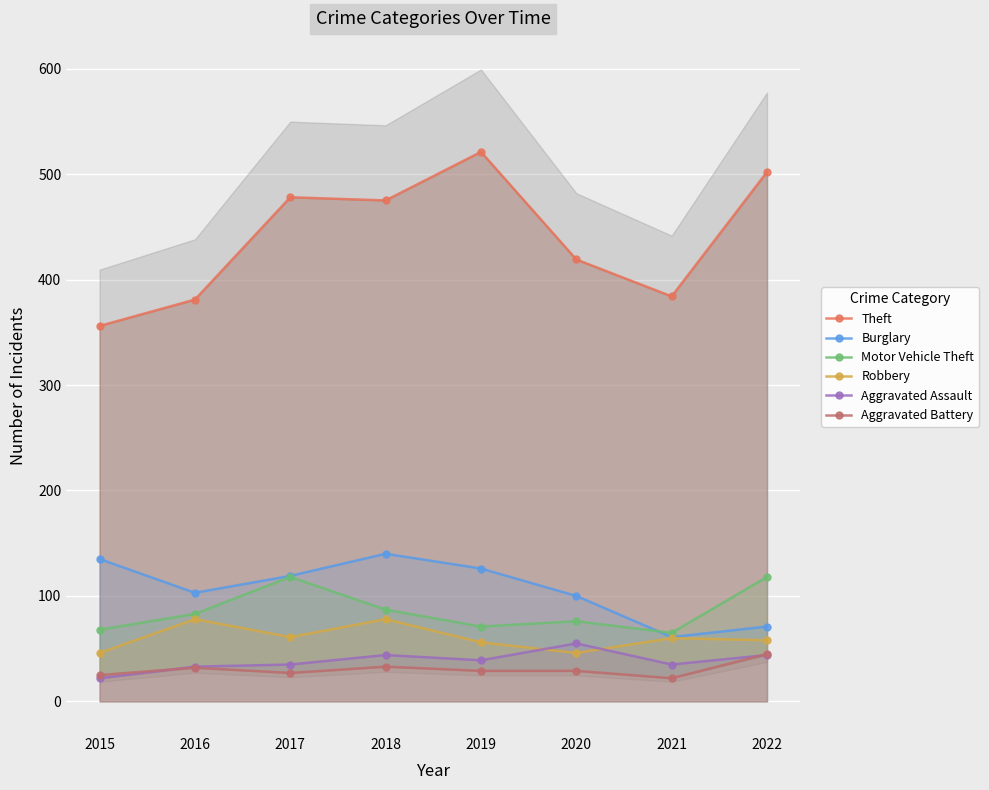

Which has a higher value, 2020 or 2019?

2019